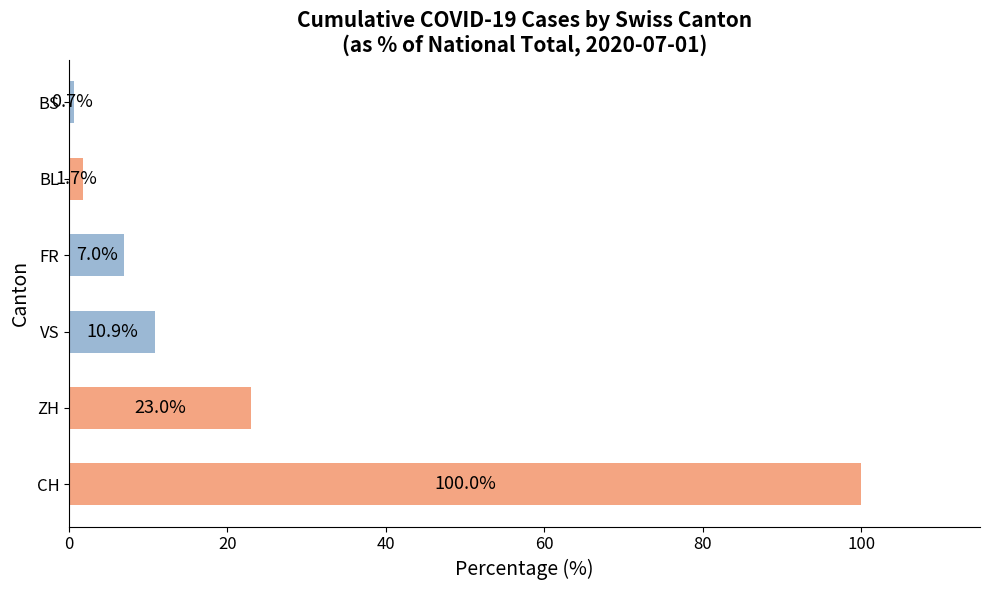

Reading top to bottom, what are all the values shown in this chart?

BS=0.7	BL=1.7	FR=7.0	VS=10.9	ZH=23.0	CH=100.0